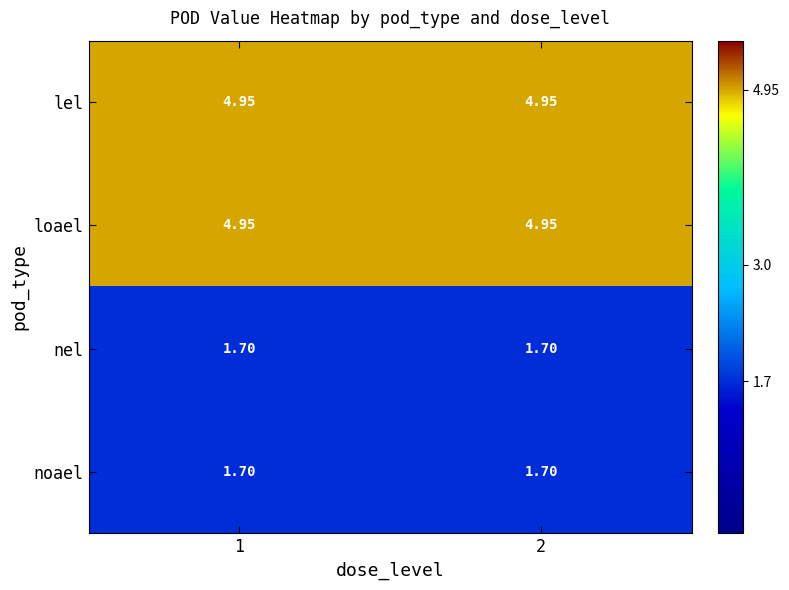

Is the value of lel at 2 greater than the value of noael at 2?

Yes